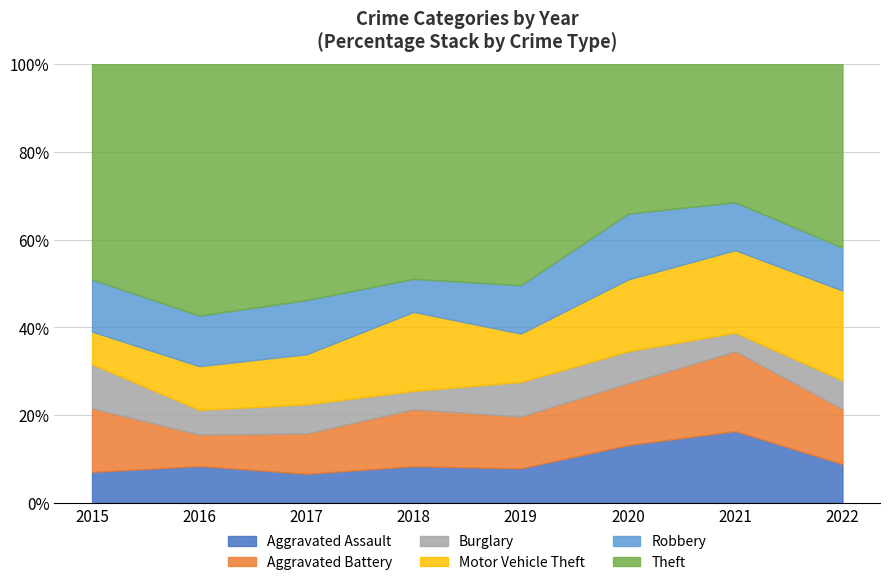

What is the total value across all series at 2020?

100.0